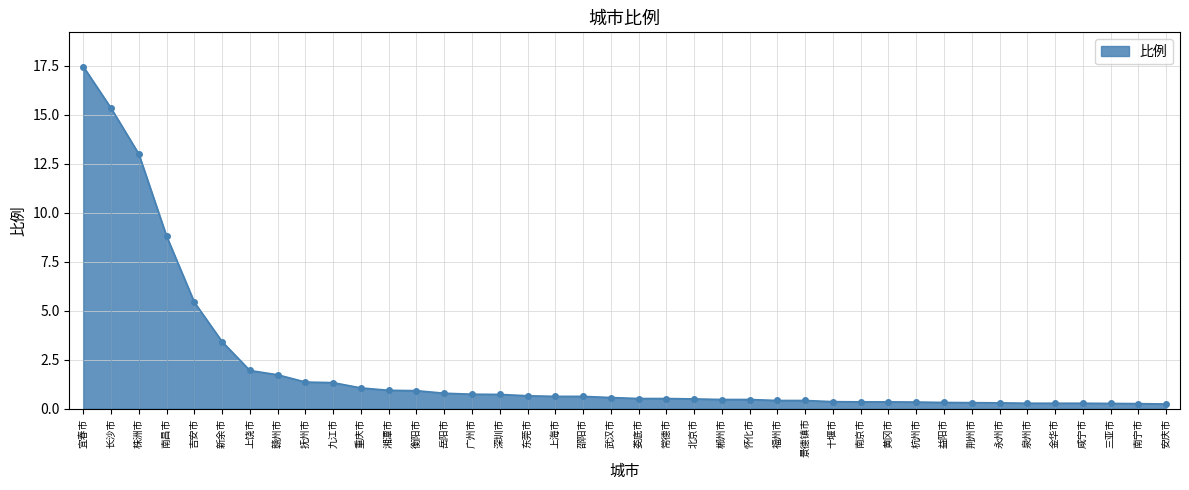

What is the sum of all values?

84.7